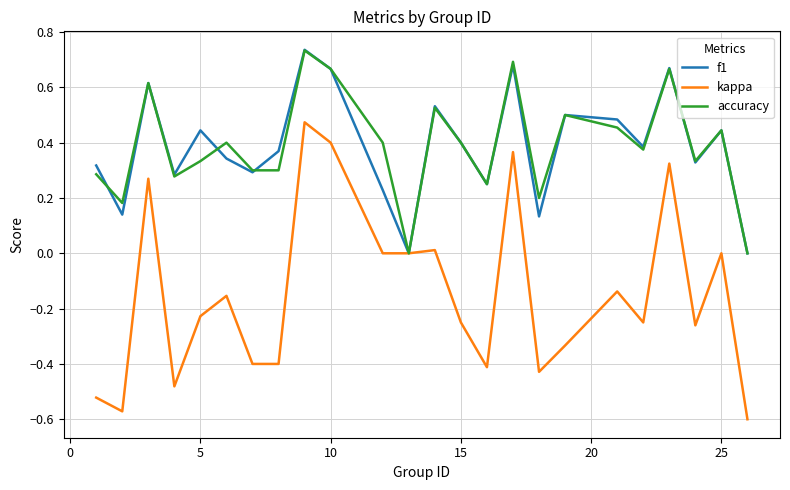

Which series has the widest spread of values?

kappa